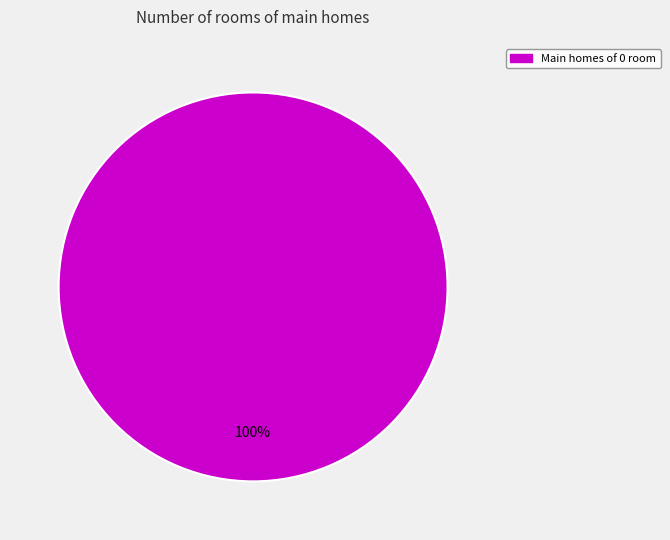

Is there any slice that represents more than half of the pie?

Yes